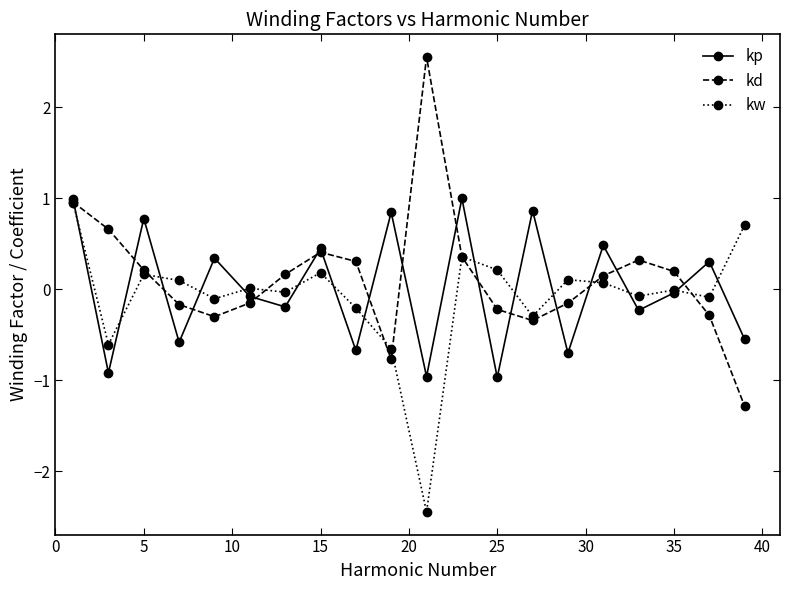

What are all the series names shown in the legend?

kp, kd, kw